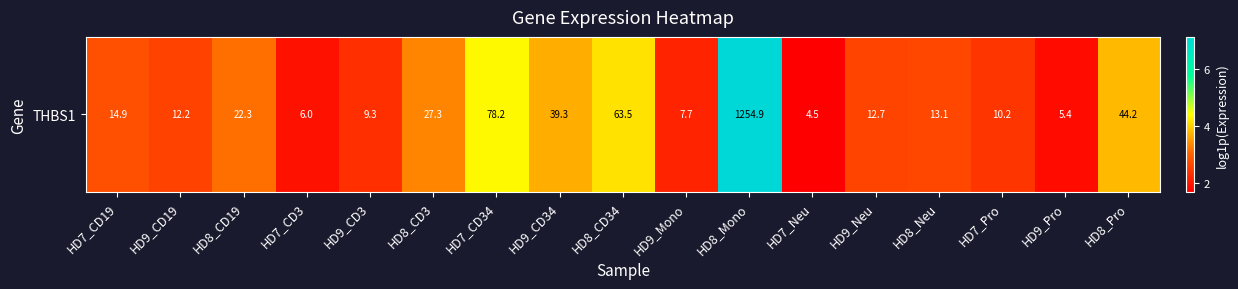

Is it true that the value at HD7_Pro is 2.4?

True